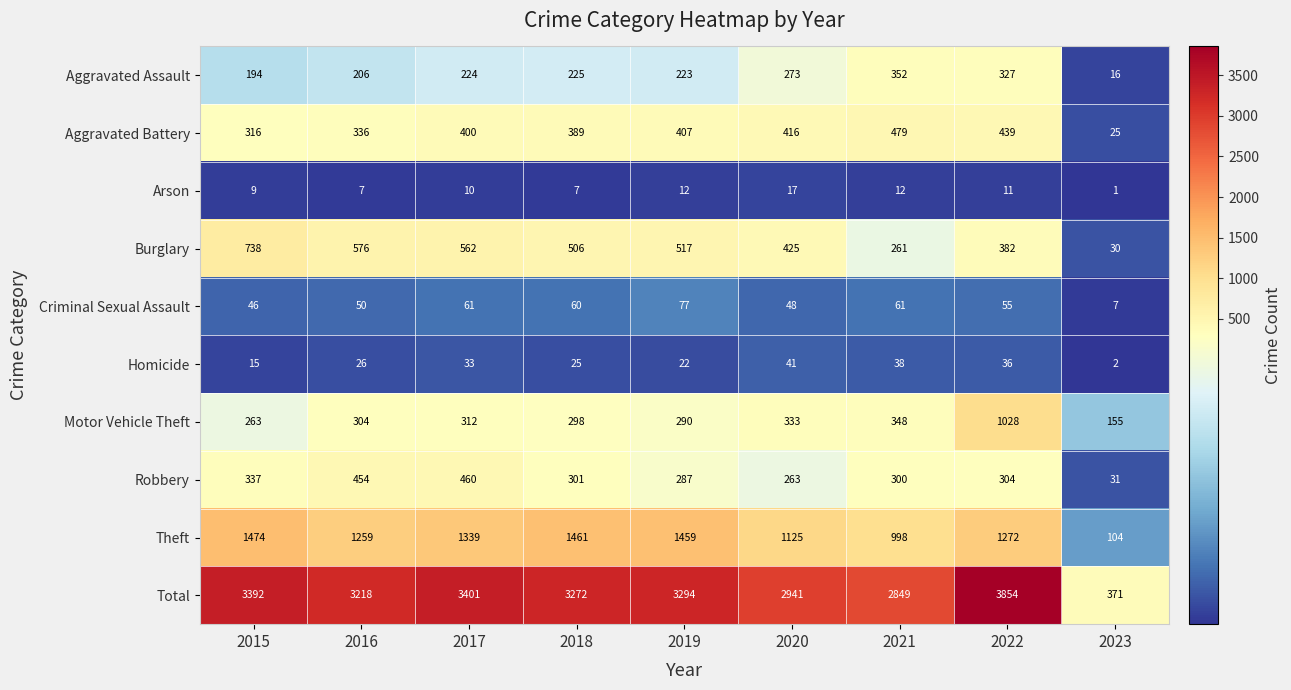

What is the spread (max minus min) of values at 2015?

3383